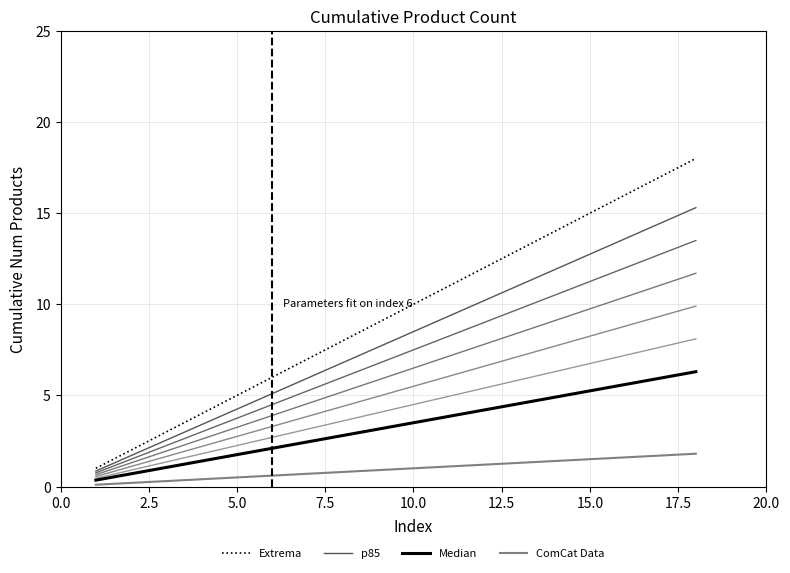

Reading left to right, what are all the values shown in this chart?

Extrema: 1.0	2.0	3.0	4.0	5.0	6.0	7.0	8.0	9.0	10.0	11.0	12.0	13.0	14.0	15.0	16.0	17.0	18.0
p85: 0.8	1.7	2.5	3.4	4.2	5.1	6.0	6.8	7.6	8.5	9.3	10.2	11.0	11.9	12.8	13.6	14.4	15.3
Median: 0.3	0.7	1.0	1.4	1.8	2.1	2.4	2.8	3.1	3.5	3.8	4.2	4.5	4.9	5.2	5.6	5.9	6.3
ComCat Data: 0.1	0.2	0.3	0.4	0.5	0.6	0.7	0.8	0.9	1.0	1.1	1.2	1.3	1.4	1.5	1.6	1.7	1.8